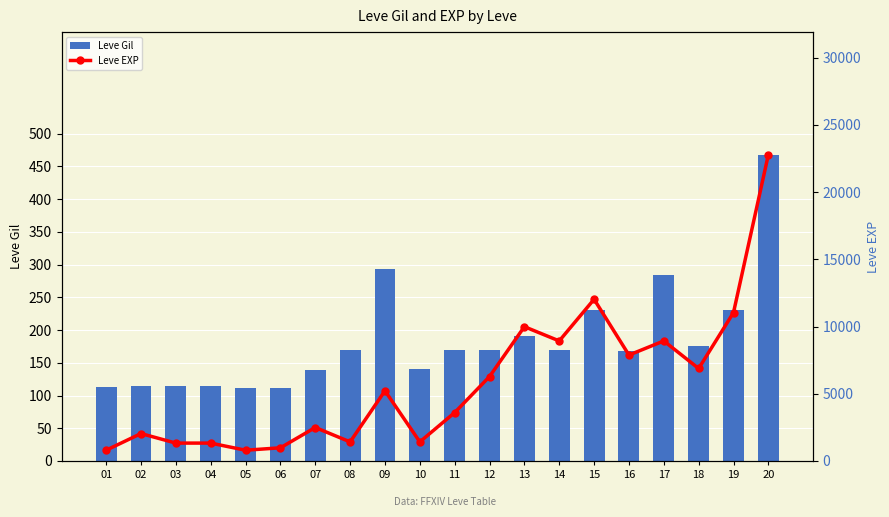

The value of Leve Gil at 16 is 286. True or false?

False